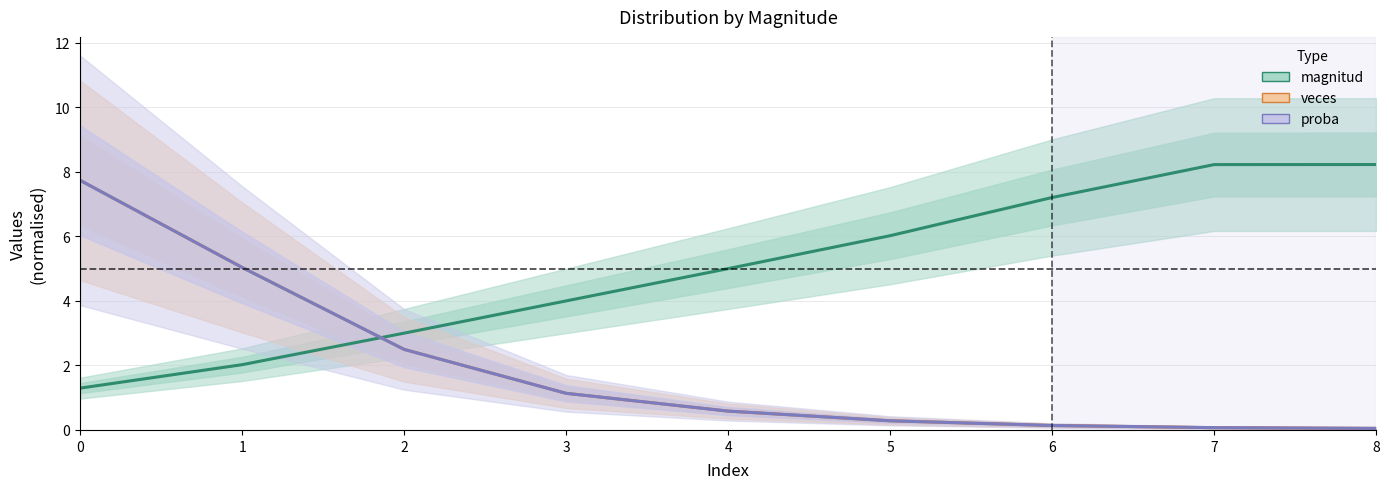

True or false: magnitud has more than 2 points higher than both neighbors.

False